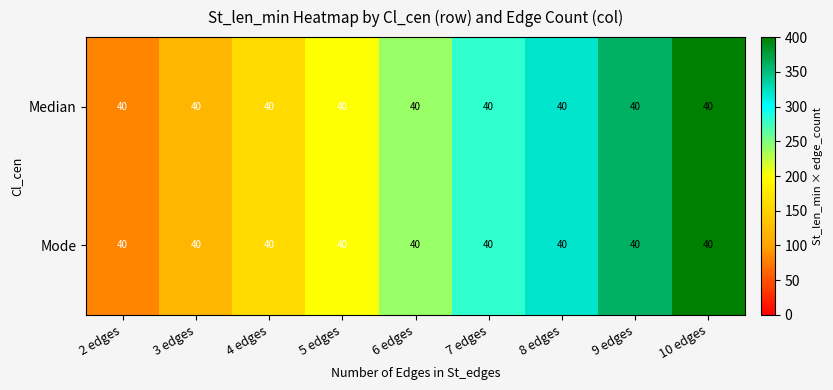

The Median series shows 280 at 7 edges. True or false?

True